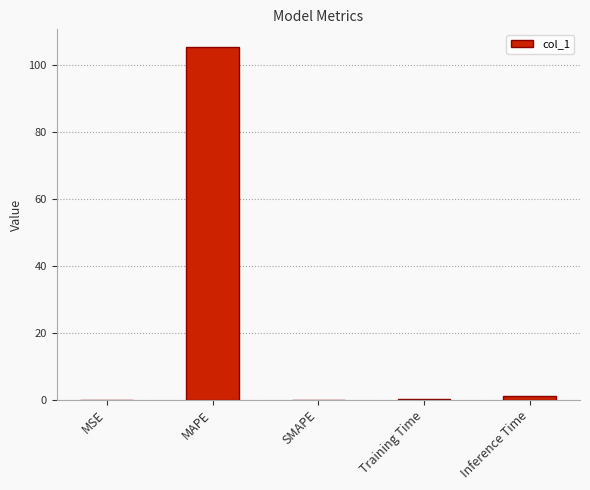

What is the sum of all values?

106.5